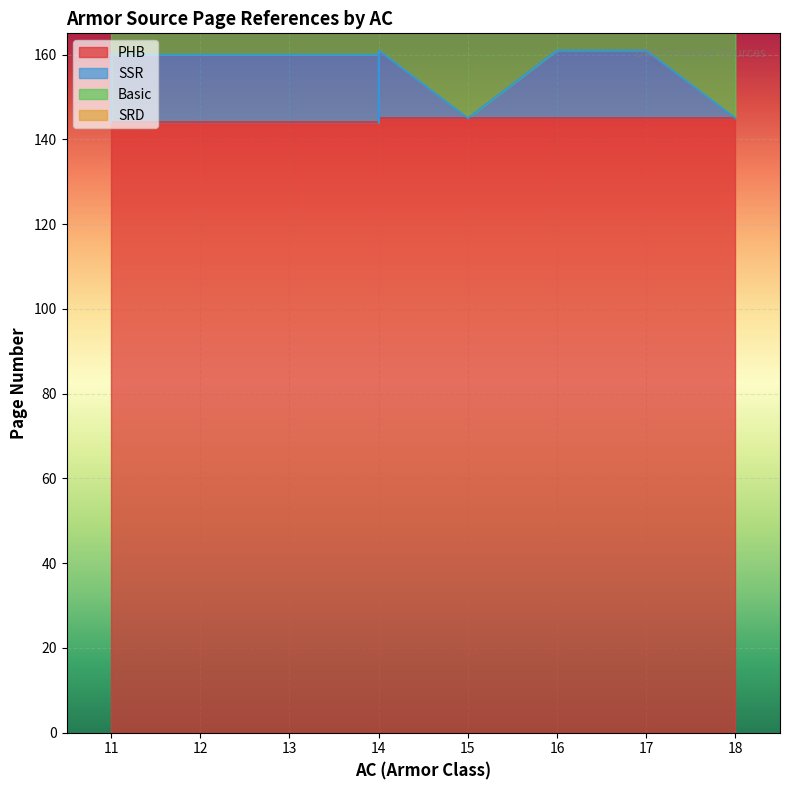

What is the difference between the maximum and second lowest values in the SSR series?

16